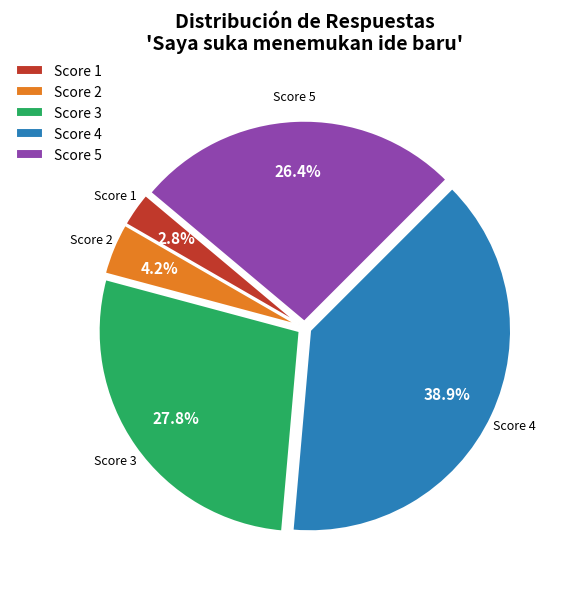

What is the largest slice in the pie chart?

Score 4